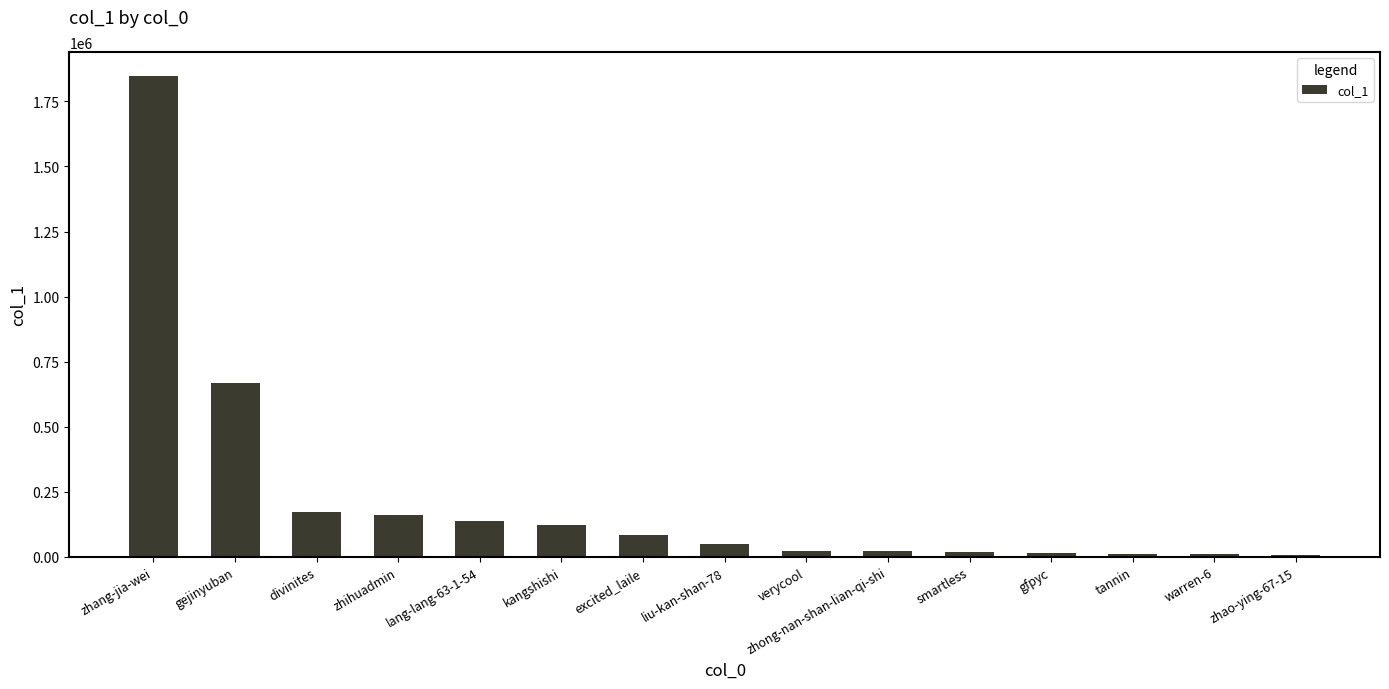

Which category has the highest value across all series?

zhang-jia-wei